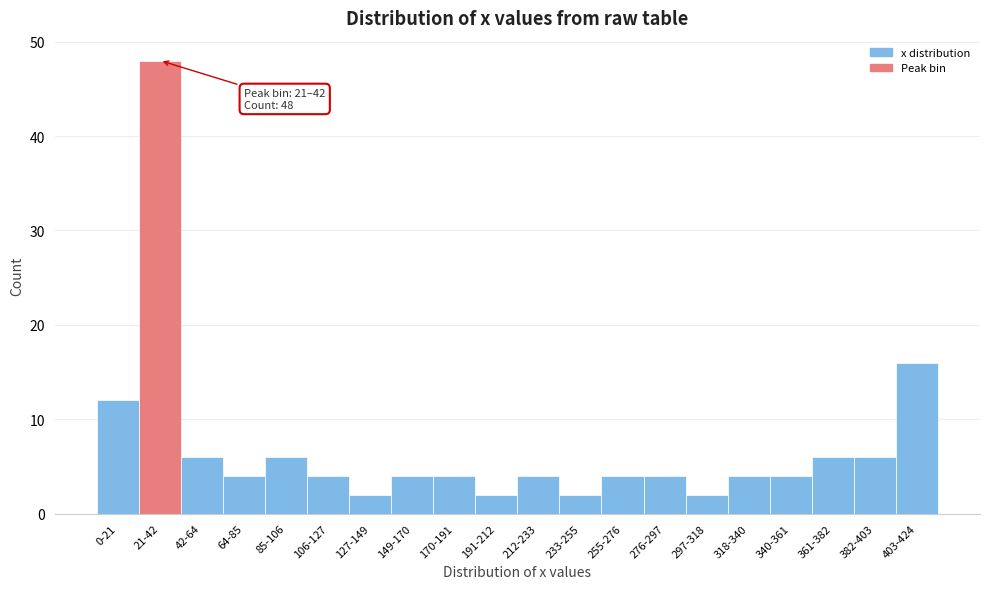

Reading right to left, extract all data points from this chart.

403-424=16	382-403=6	361-382=6	340-361=4	318-340=4	297-318=2	276-297=4	255-276=4	233-255=2	212-233=4	191-212=2	170-191=4	149-170=4	127-149=2	106-127=4	85-106=6	64-85=4	42-64=6	21-42=48	0-21=12